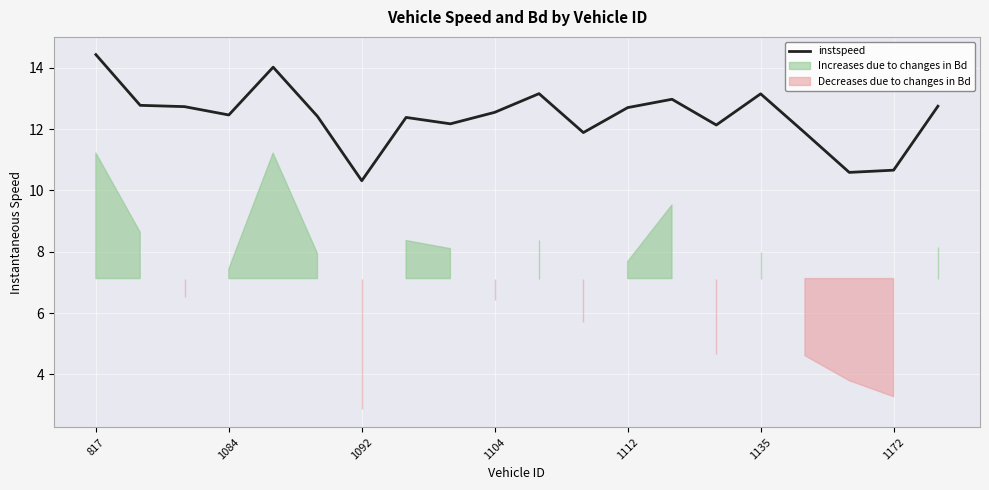

Where is the data nearest to the value 12?

11